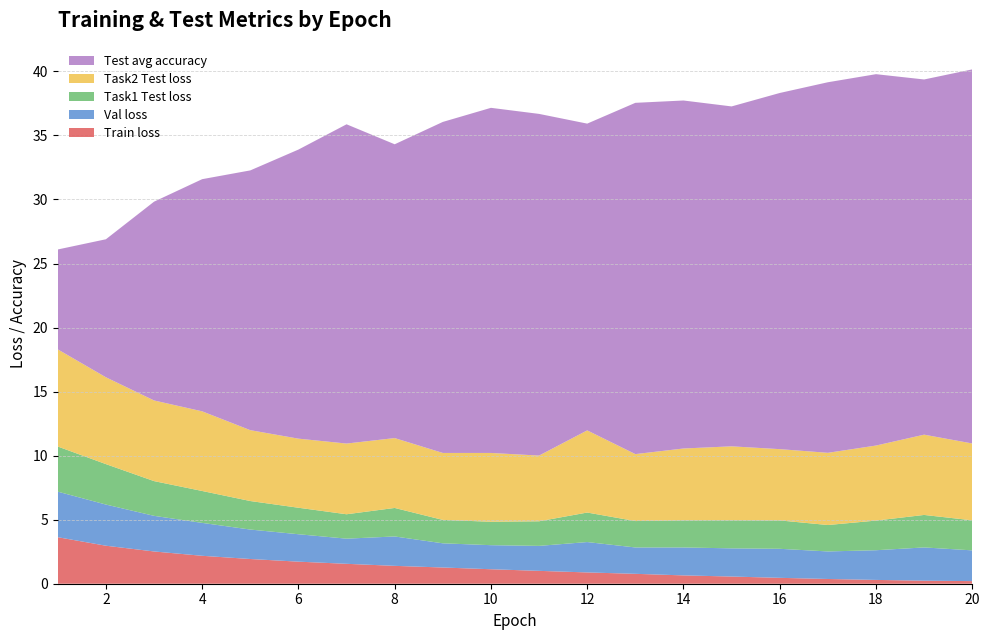

Reading right to left, extract all data points from this chart.

Train loss: 20=0.2	19=0.2	18=0.3	17=0.4	16=0.5	15=0.6	14=0.7	13=0.8	12=0.9	11=1.0	10=1.1	9=1.3	8=1.4	7=1.6	6=1.7	5=1.9	4=2.2	3=2.5	2=3.0	1=3.6
Val loss: 20=2.4	19=2.6	18=2.3	17=2.1	16=2.3	15=2.2	14=2.2	13=2.1	12=2.4	11=2.0	10=1.9	9=1.9	8=2.3	7=2.0	6=2.1	5=2.3	4=2.6	3=2.8	2=3.2	1=3.6
Task1 Test loss: 20=2.3	19=2.5	18=2.3	17=2.1	16=2.2	15=2.2	14=2.1	13=2.1	12=2.3	11=1.9	10=1.8	9=1.8	8=2.2	7=1.9	6=2.1	5=2.2	4=2.5	3=2.7	2=3.2	1=3.5
Task2 Test loss: 20=6.0	19=6.3	18=5.9	17=5.6	16=5.6	15=5.8	14=5.6	13=5.2	12=6.4	11=5.1	10=5.4	9=5.2	8=5.5	7=5.5	6=5.4	5=5.5	4=6.2	3=6.3	2=6.8	1=7.6
Test avg accuracy: 20=29.2	19=27.7	18=29.0	17=28.9	16=27.8	15=26.5	14=27.2	13=27.4	12=23.9	11=26.7	10=26.9	9=25.8	8=22.9	7=24.9	6=22.6	5=20.3	4=18.1	3=15.5	2=10.8	1=7.8